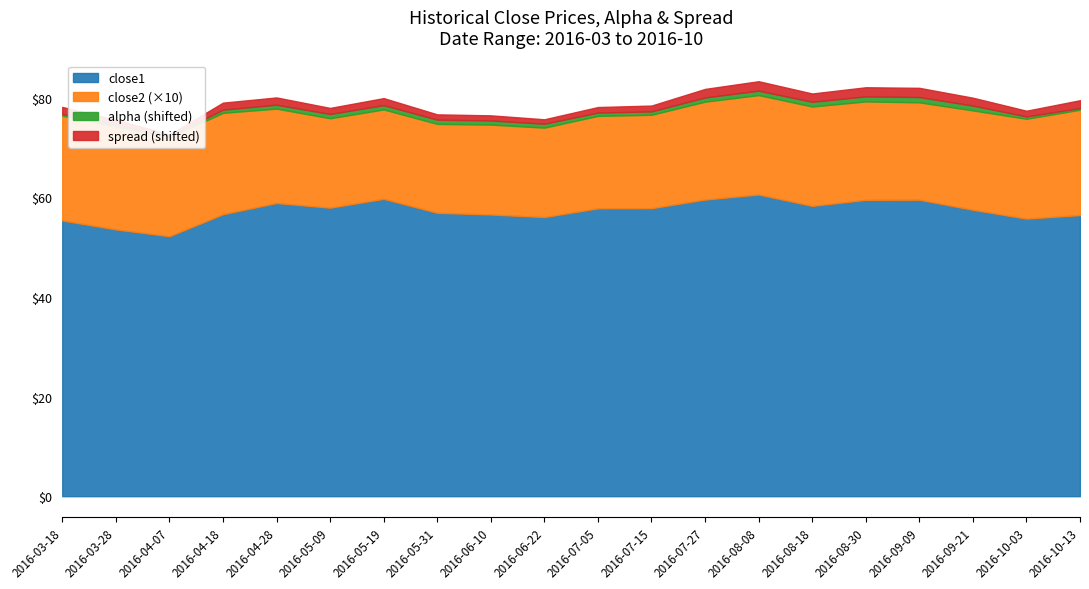

At how many categories does at least one series exceed 30?

20